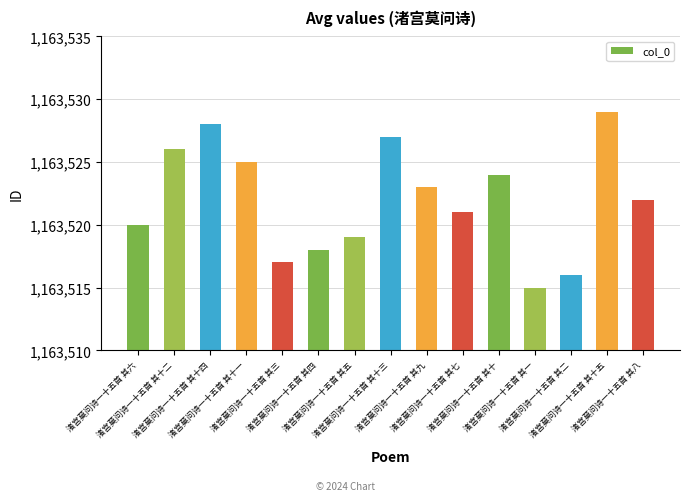

At which label does the data first exceed 1163522?

渚宫莫问诗一十五首 其十二